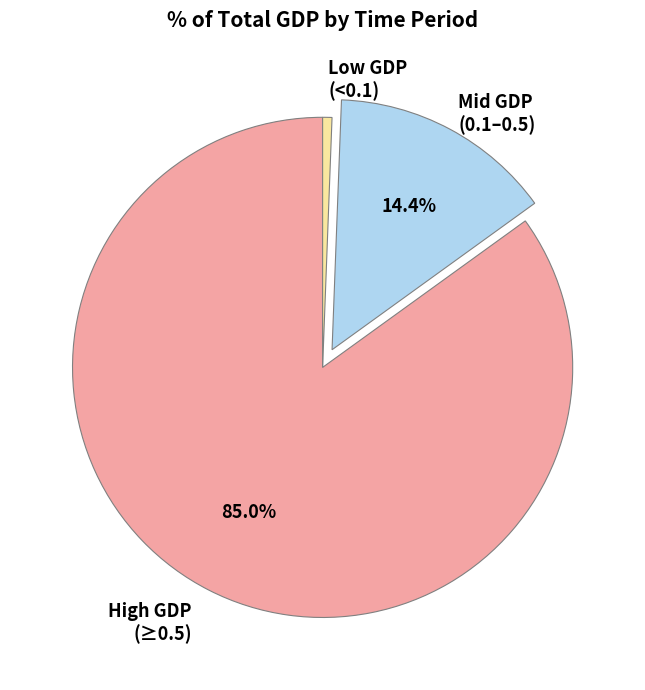

Is the sum of Mid GDP (0.1–0.5) and High GDP (≥0.5) greater than half?

Yes